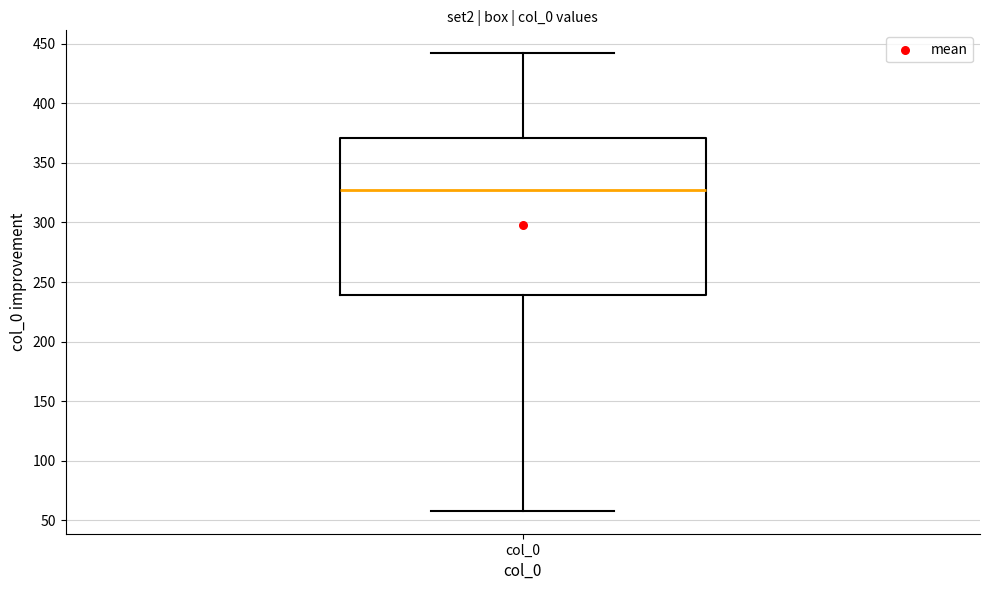

Transcribe this box plot: give where the median line is, the range the box spans, and where the two whiskers end, as read against the y-axis. The values are not printed on the chart, so give them approximately, as read against the axis.

median 325, box 240 to 370, whiskers 60 to 440